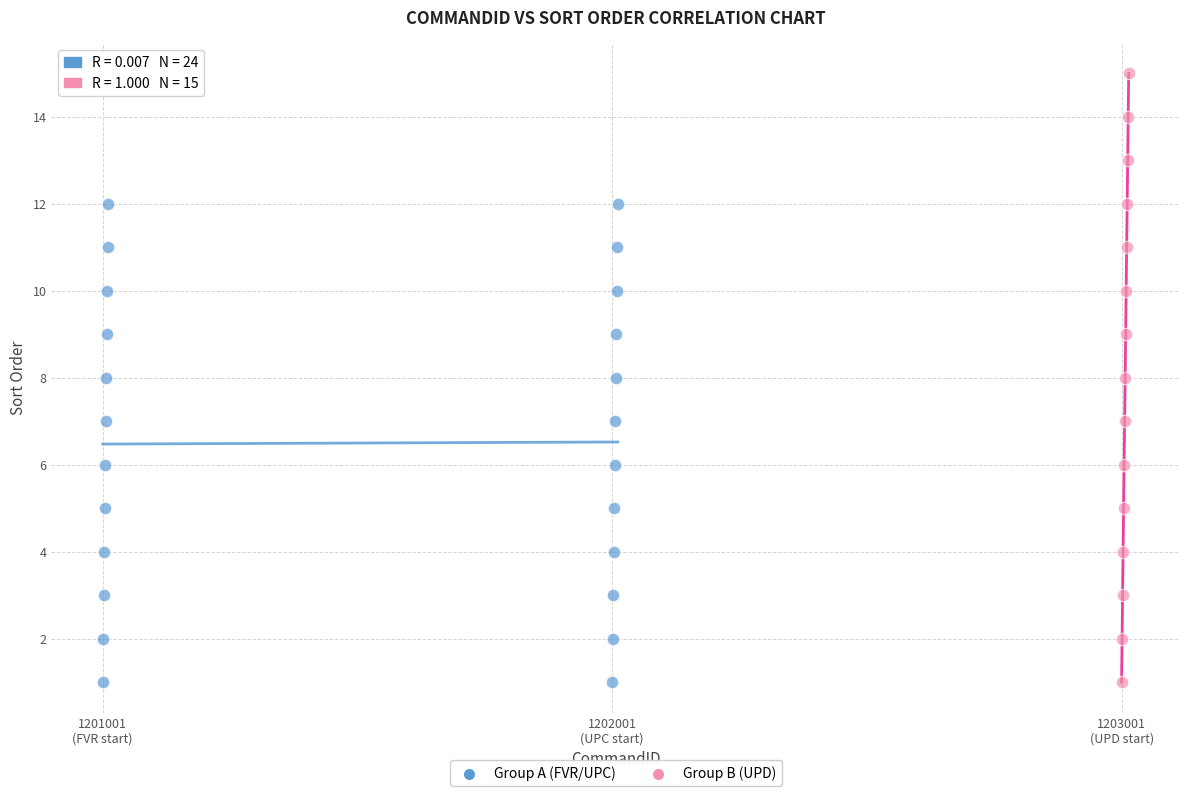

Which series has the widest spread of Y values?

Group B (UPD)